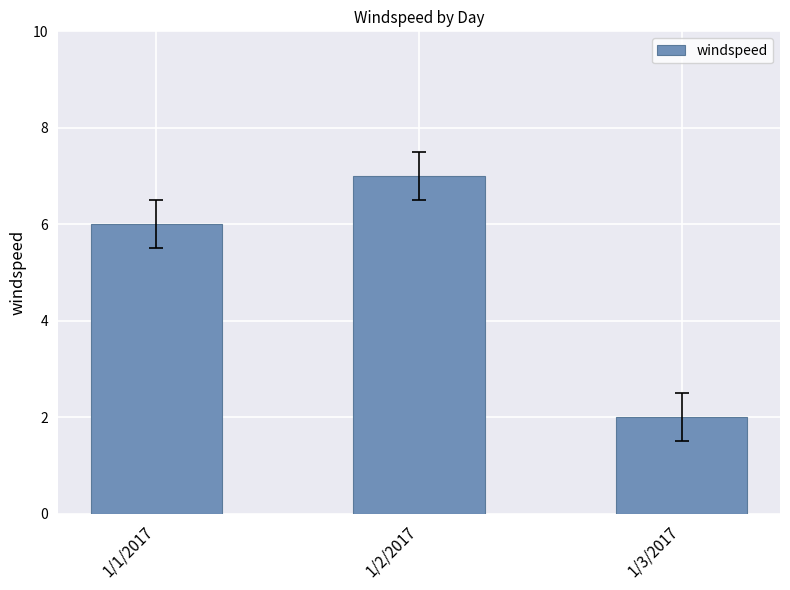

What is the minimum value shown in the chart?

2